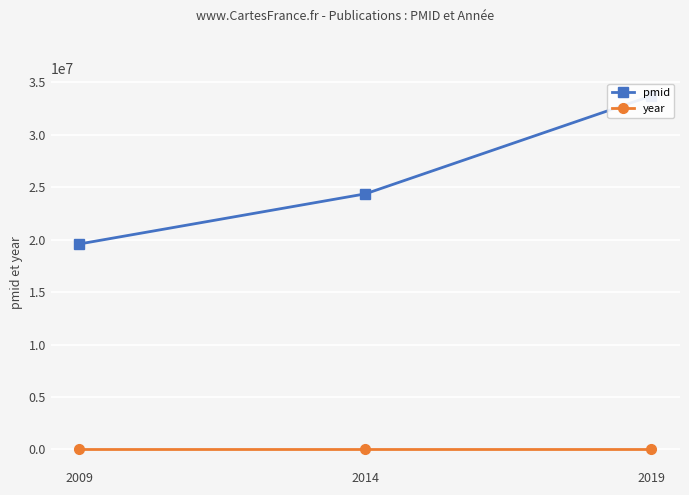

Which series has the widest spread of values?

pmid